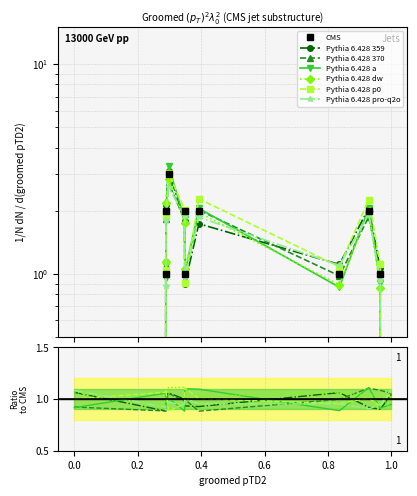

How many points are lower than both their immediate neighbors (excluding endpoints)?

2